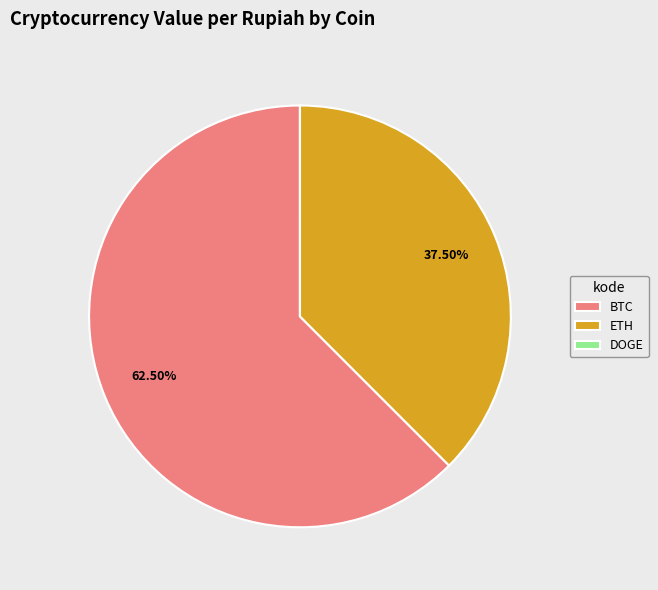

What is the majority slice?

BTC